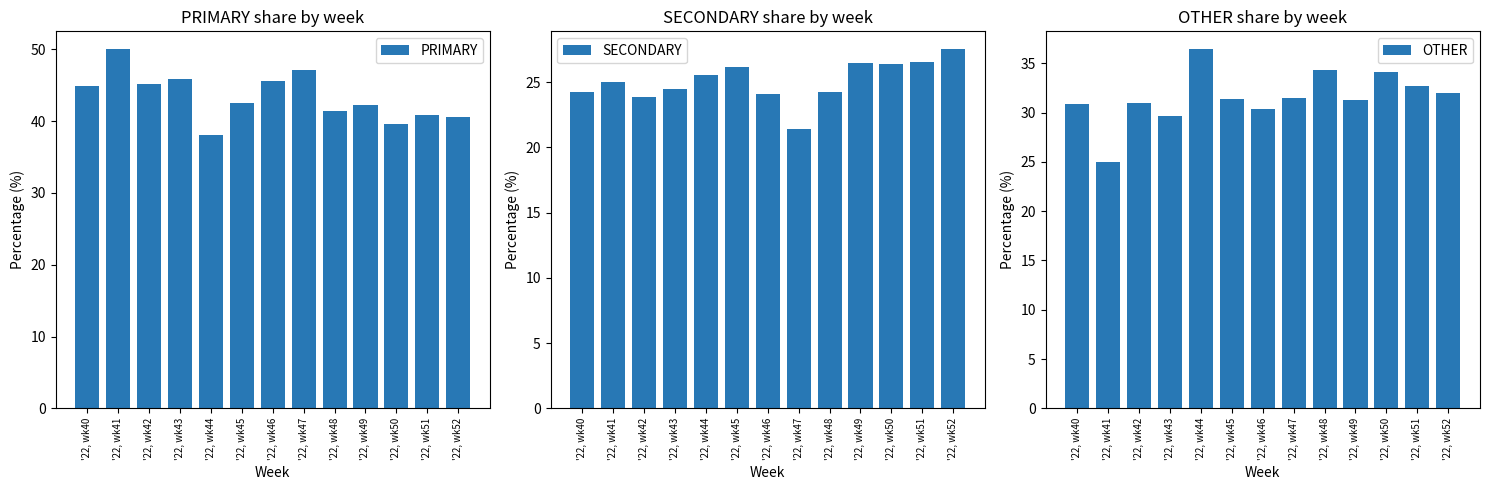

Is the value of PRIMARY at '22, wk43 greater than the value of SECONDARY at '22, wk41?

Yes